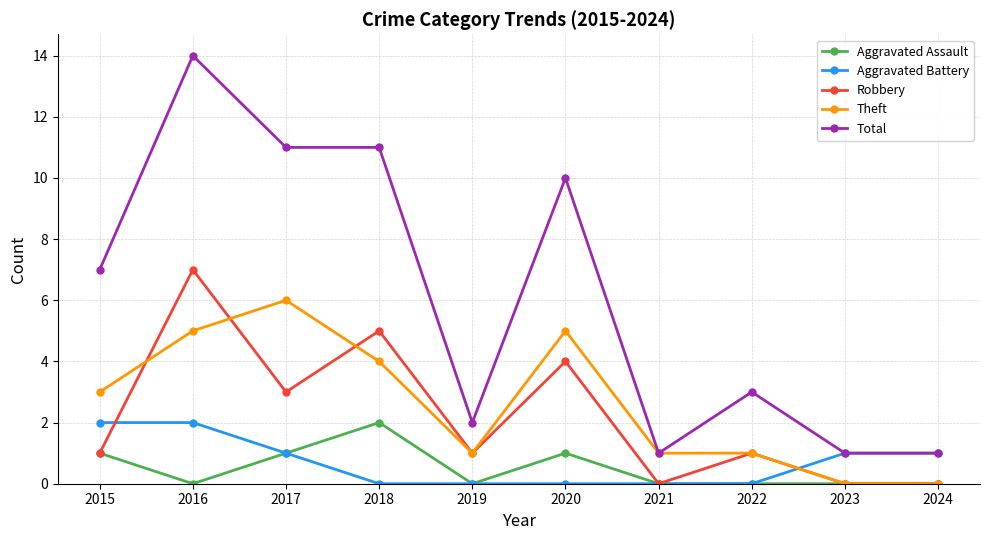

At which category does Robbery reach its first local peak?

2016